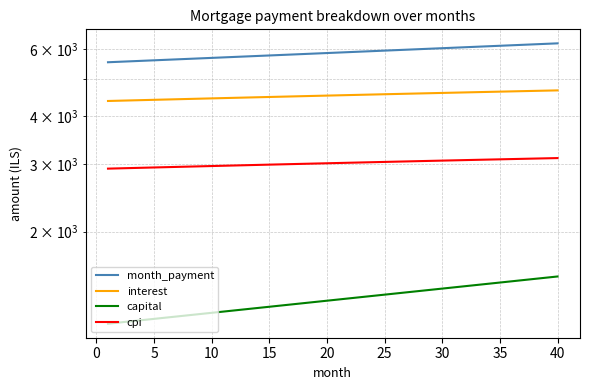

Does the chart have visible grid lines?

Yes